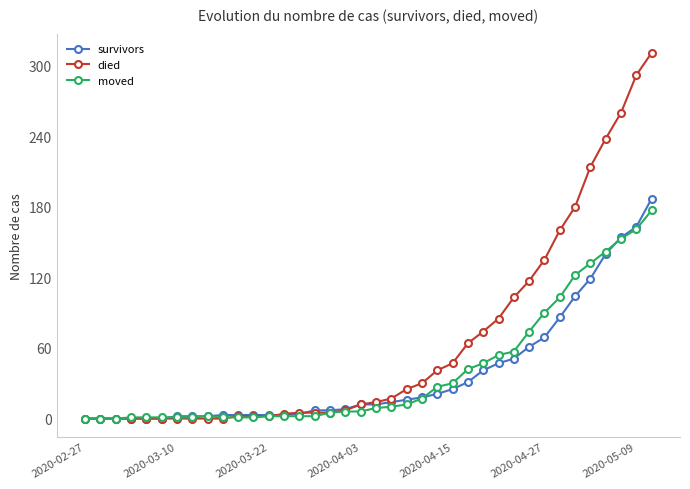

What is the highest value of the moved series?

177